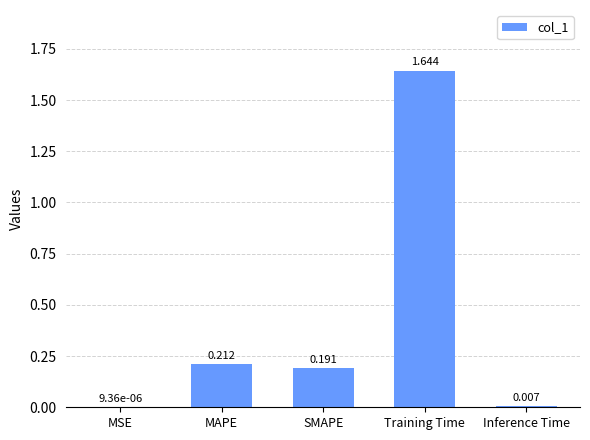

What is the average value?

0.4